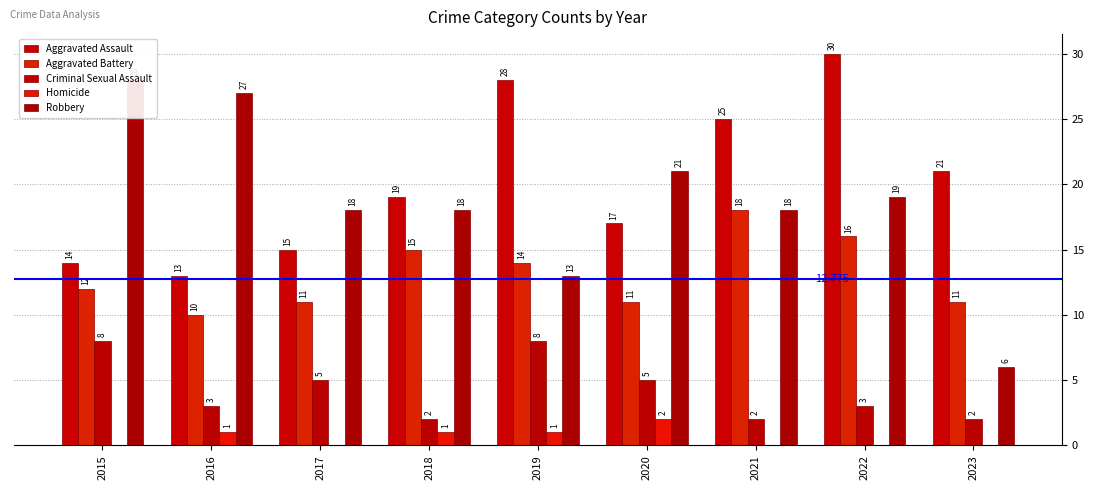

What is the difference between the second highest and second lowest values in the Criminal Sexual Assault series?

6